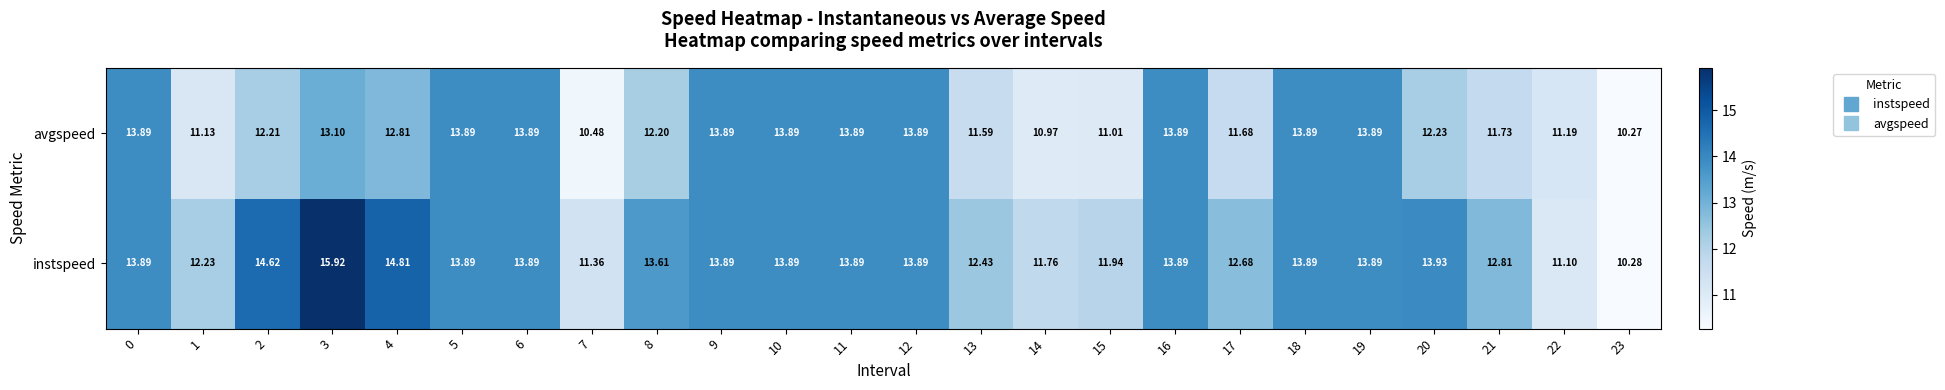

List the series in order of their peak value, lowest first.

avgspeed, instspeed